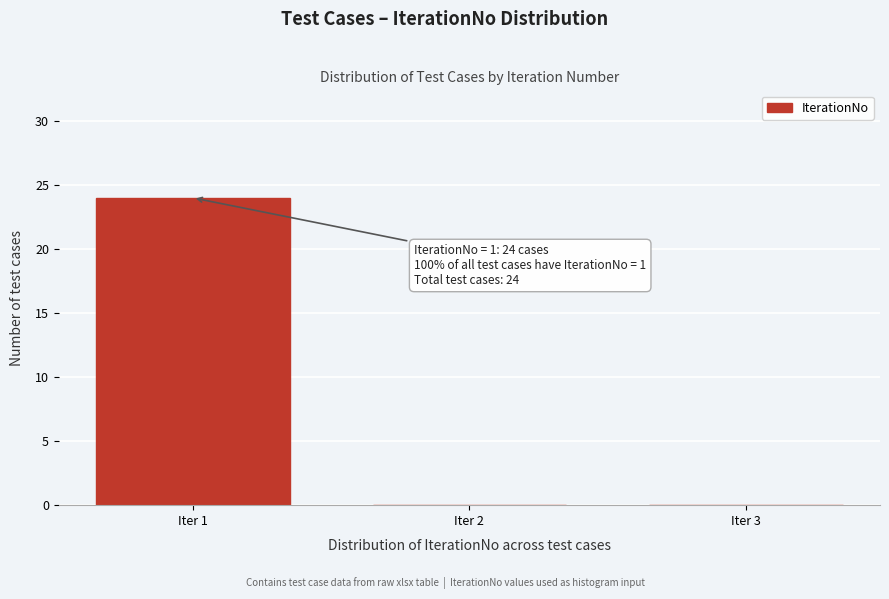

Over which range of the x-axis is the bar tallest?

0.5 to 1.5